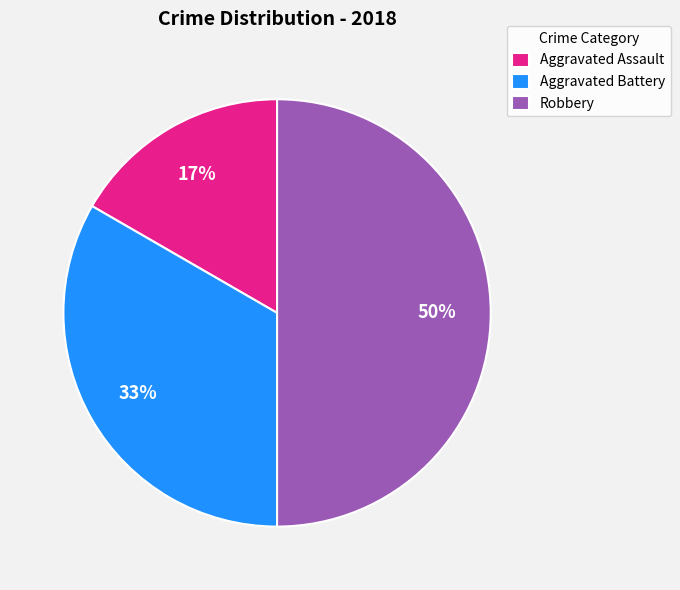

Combined, do Aggravated Assault and Robbery account for over 50%?

Yes